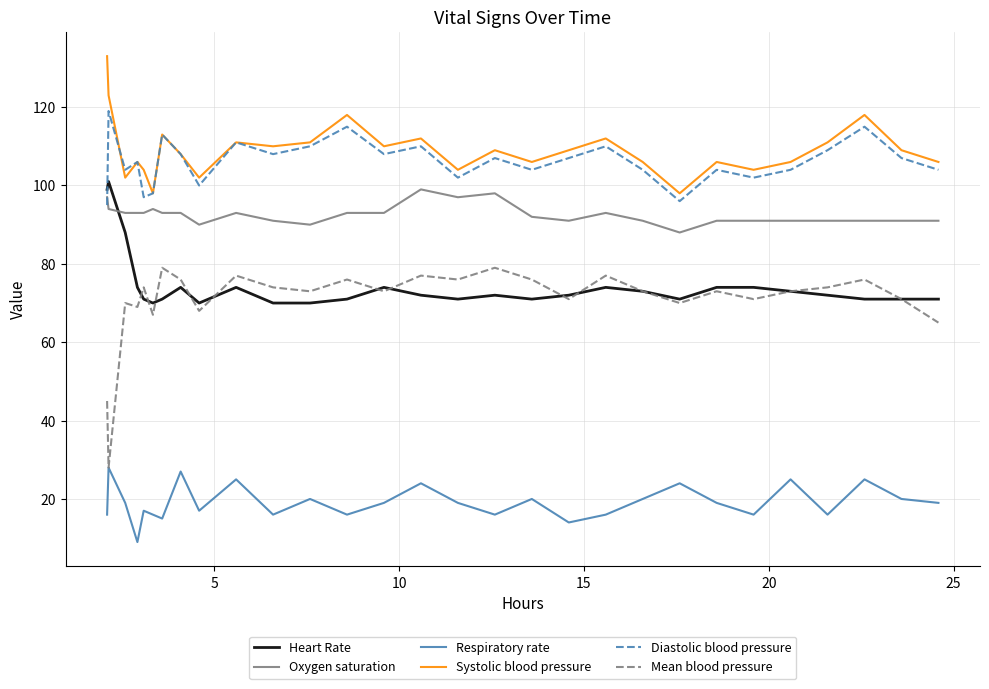

What is the lowest value of the Heart Rate series?

70